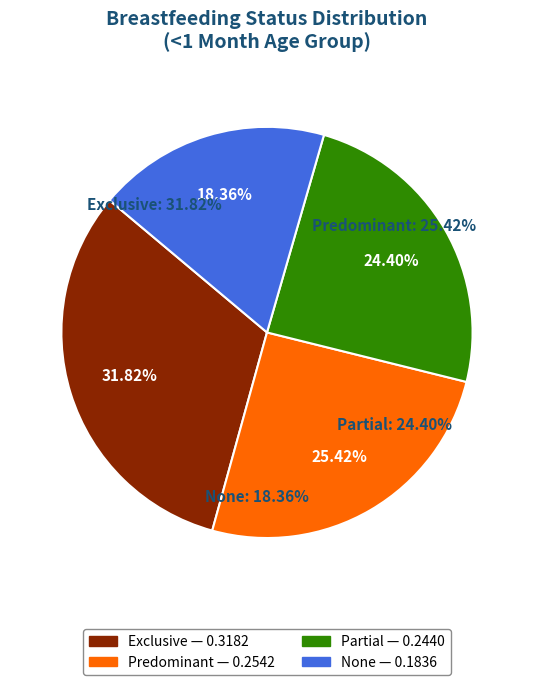

The Predominant slice represents 20% of the pie. True or false?

False